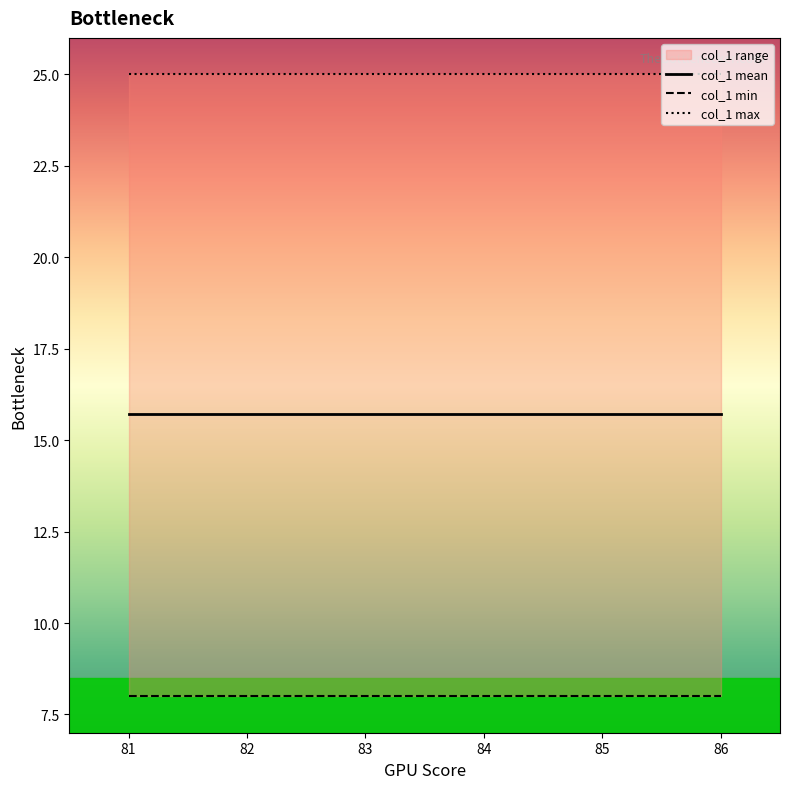

Is this an area chart (filled region under the line)?

No